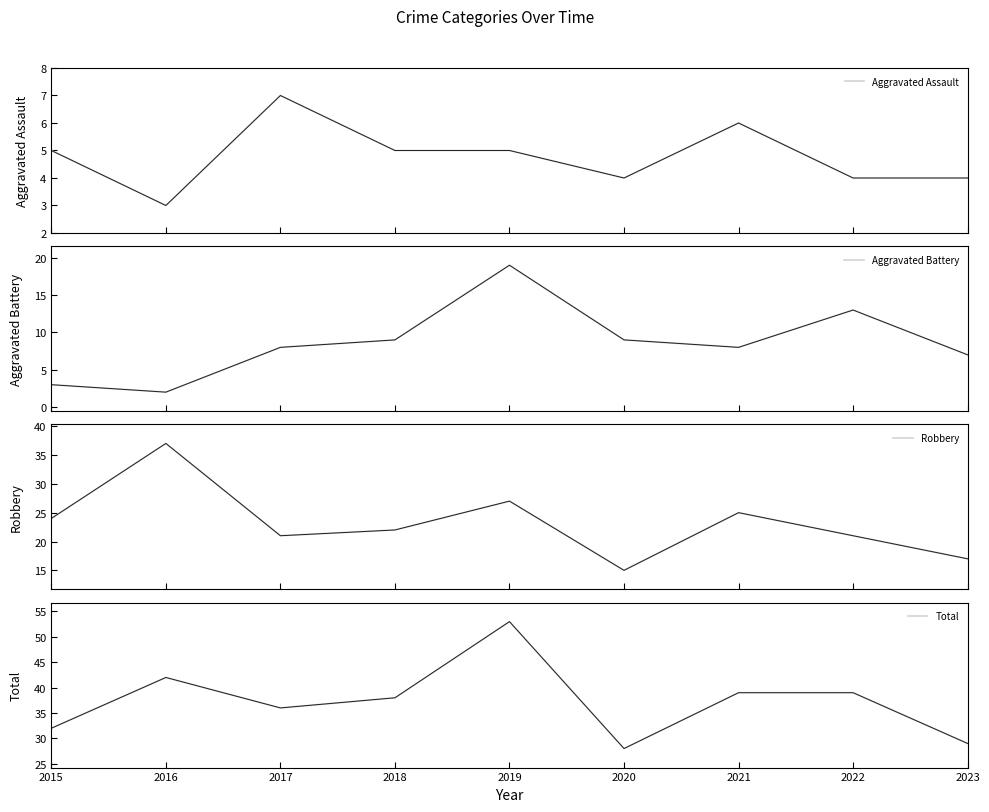

What is the spread (max minus min) of values at 2021?

33